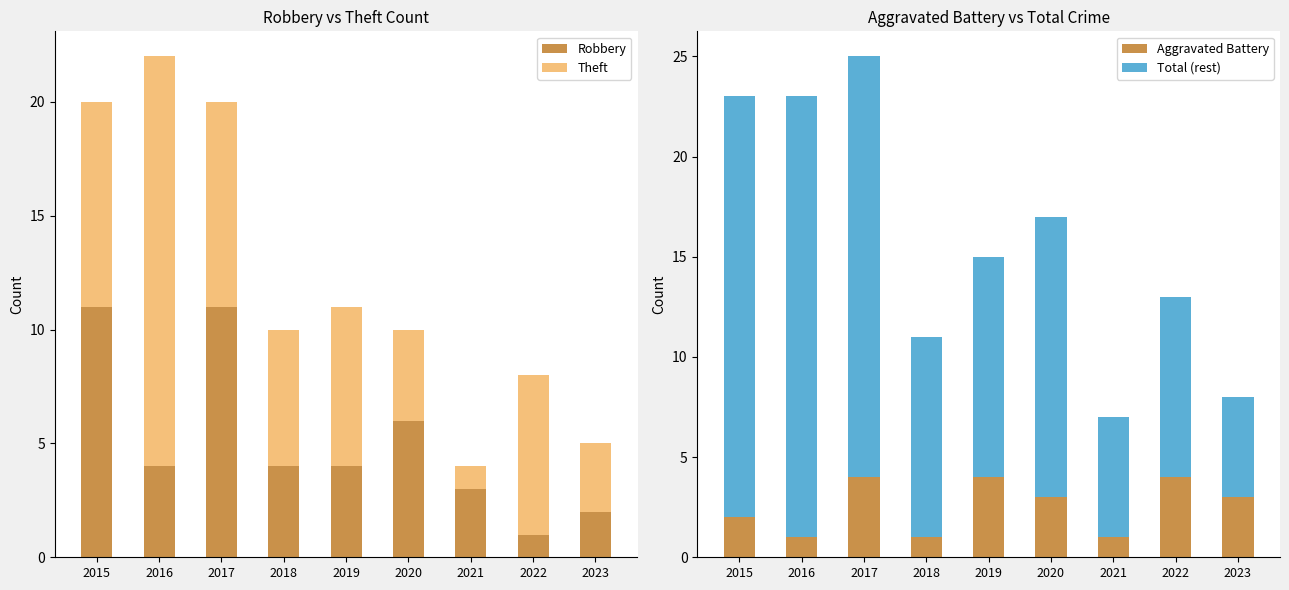

What is the sum of the Robbery values at 2018 and 2020?

10